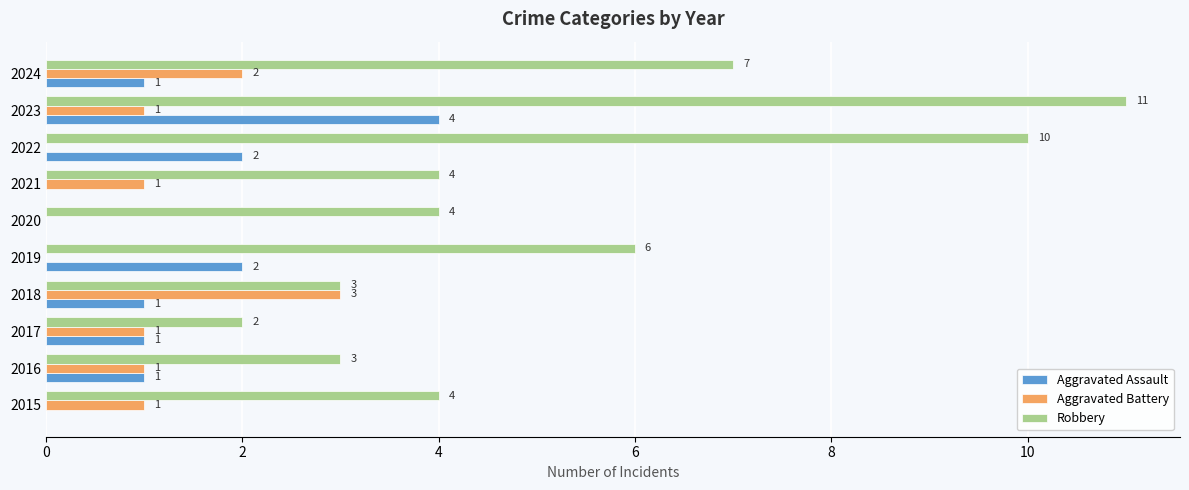

How many distinct data groups are displayed?

3